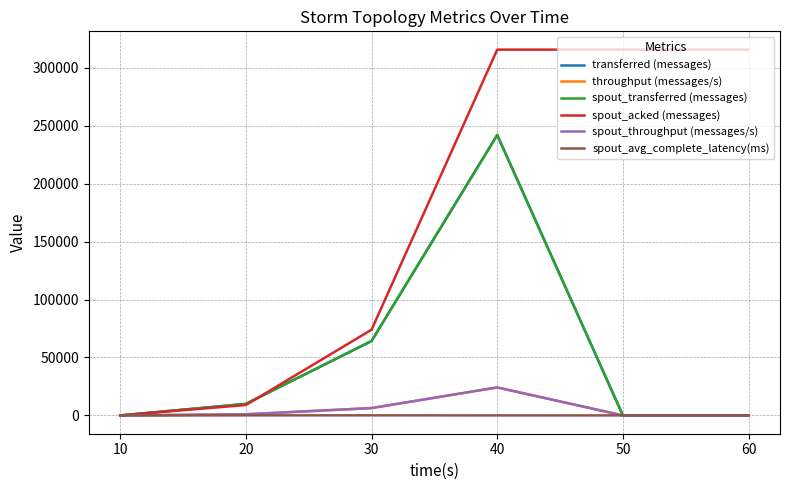

How many lines are shown in the chart?

6